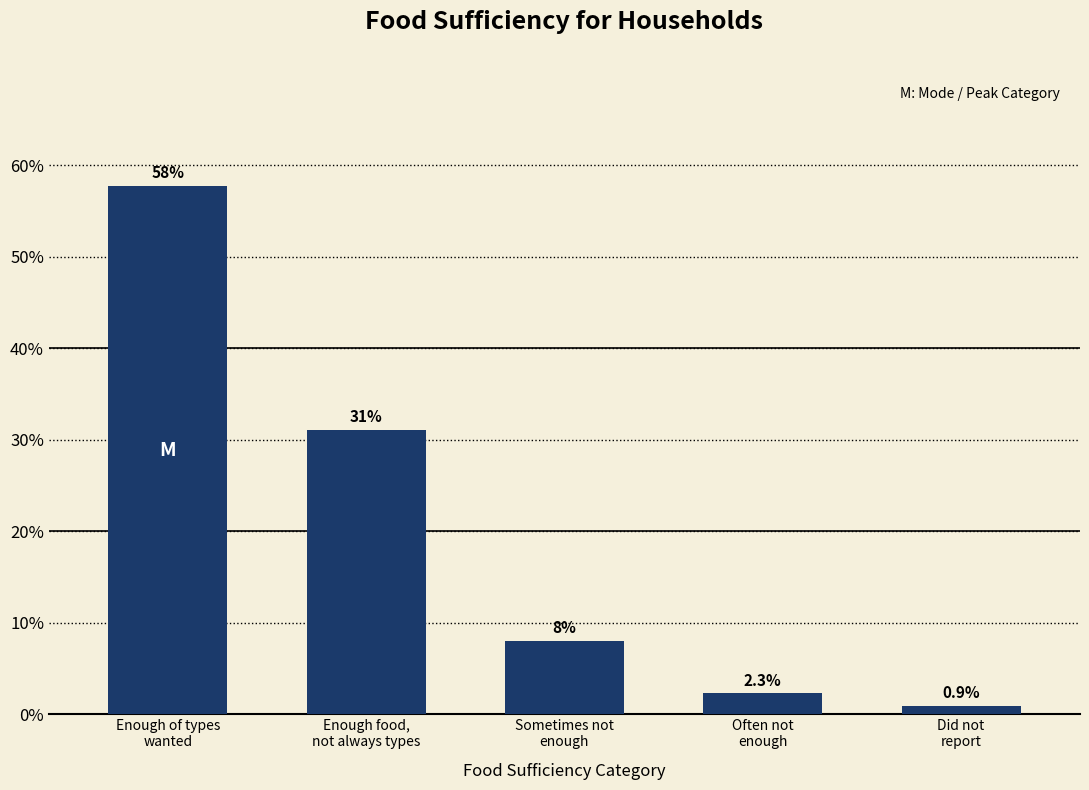

Does the chart contain any negative values?

No